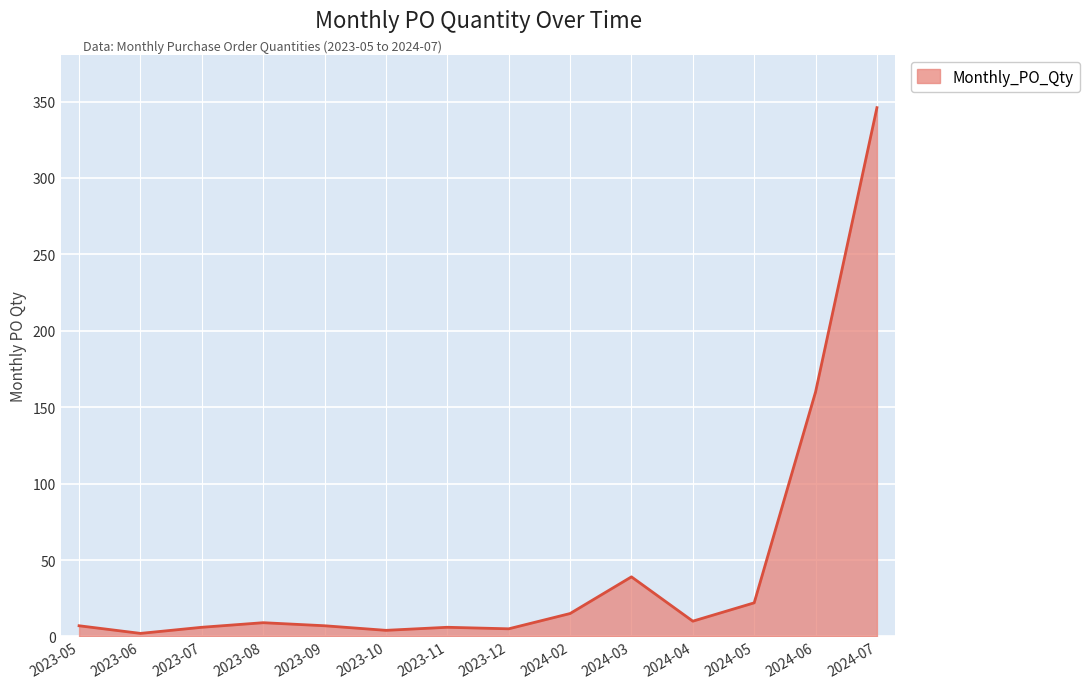

What position from the left is 2024-02?

9